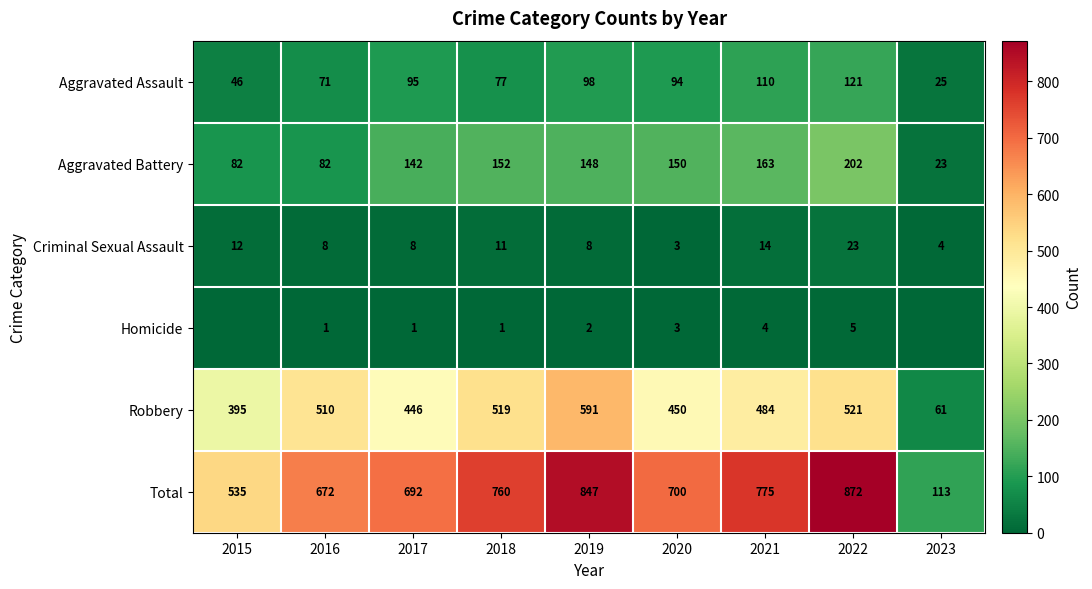

At 2017, list the series in order from largest to smallest.

Total, Robbery, Aggravated Battery, Aggravated Assault, Criminal Sexual Assault, Homicide